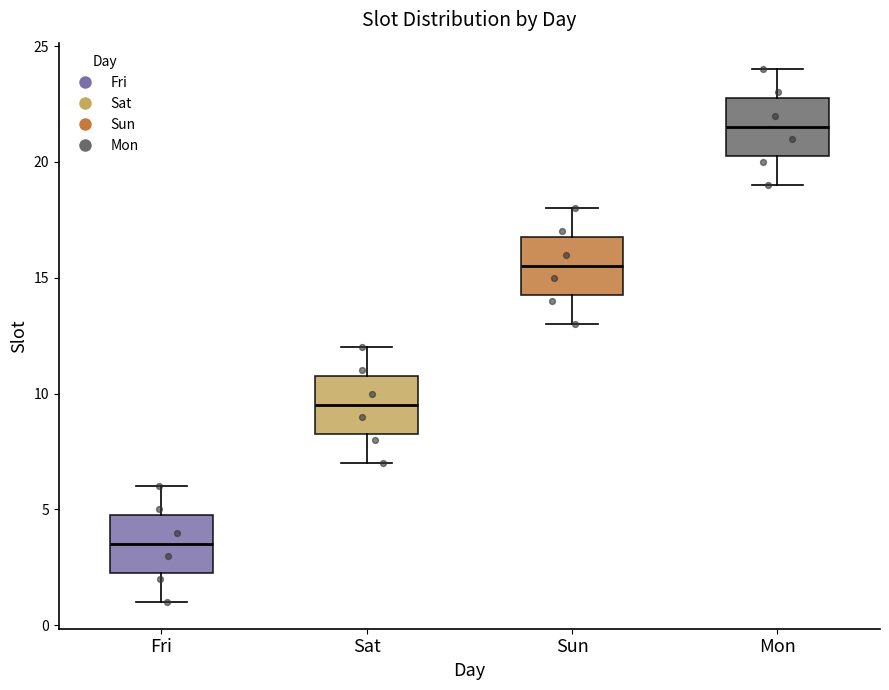

Reading left to right, transcribe this box plot: for each box, give where its median line is, the range the box spans, and where its two whiskers end, as read against the y-axis. The values are not printed on the chart, so give them approximately, as read against the axis.

Fri: median 3.5, box 2.5 to 5.0, whiskers 1.0 to 6.0
Sat: median 9.5, box 8.5 to 11.0, whiskers 7.0 to 12.0
Sun: median 15.5, box 14.5 to 17.0, whiskers 13.0 to 18.0
Mon: median 21.5, box 20.5 to 23.0, whiskers 19.0 to 24.0